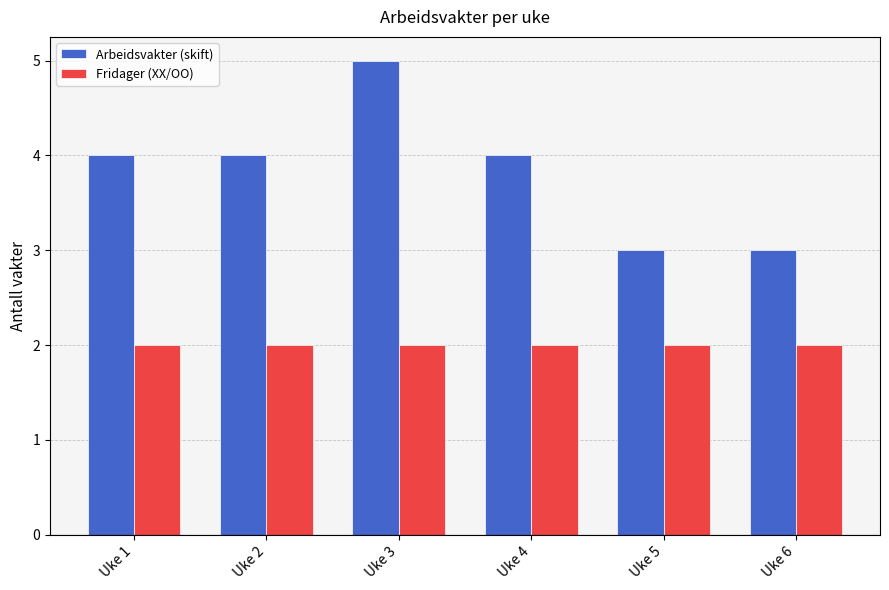

What is the total value across all series at Uke 2?

6